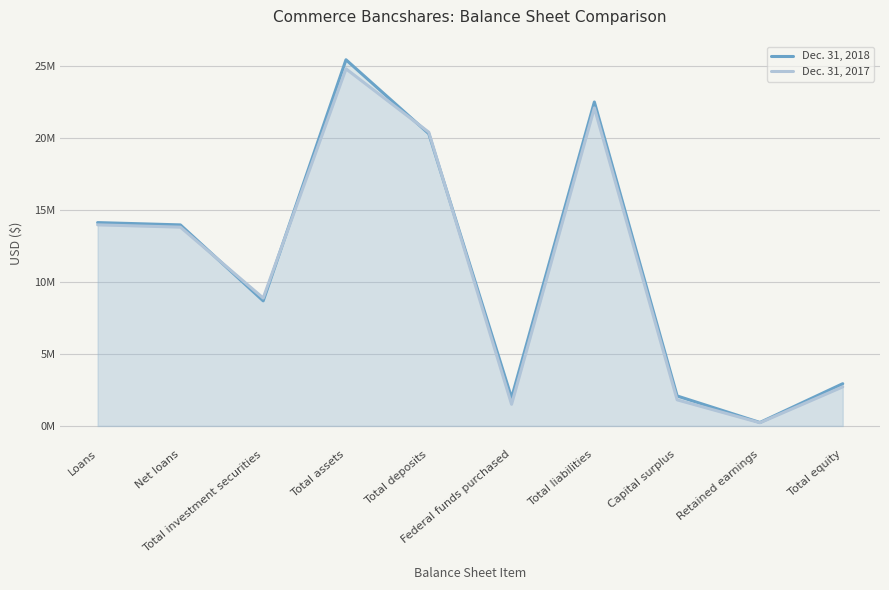

Between which two adjacent categories do Dec. 31, 2018 and Dec. 31, 2017 first intersect?

Net loans and Total investment securities